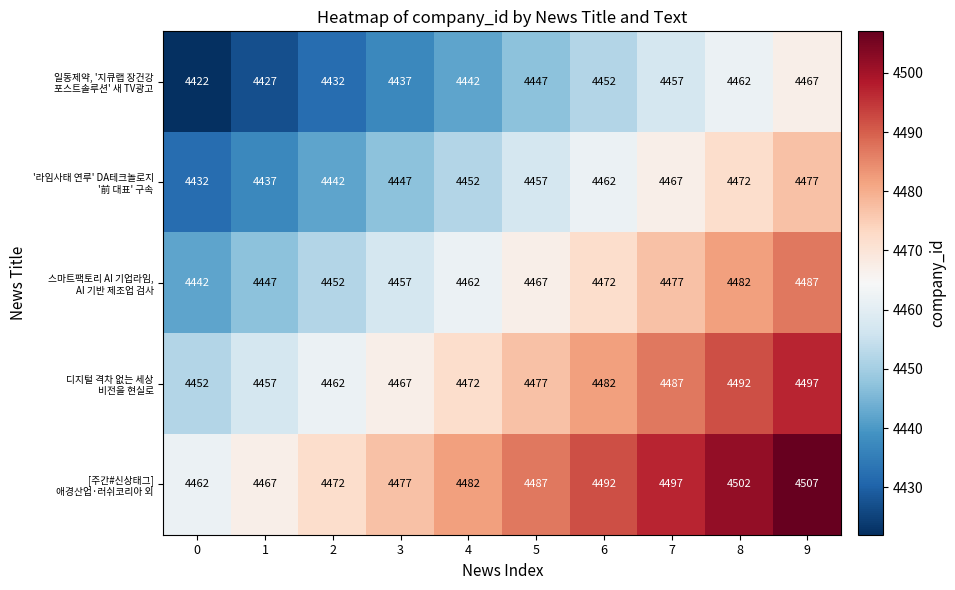

At which category is the sum across all series the highest?

9